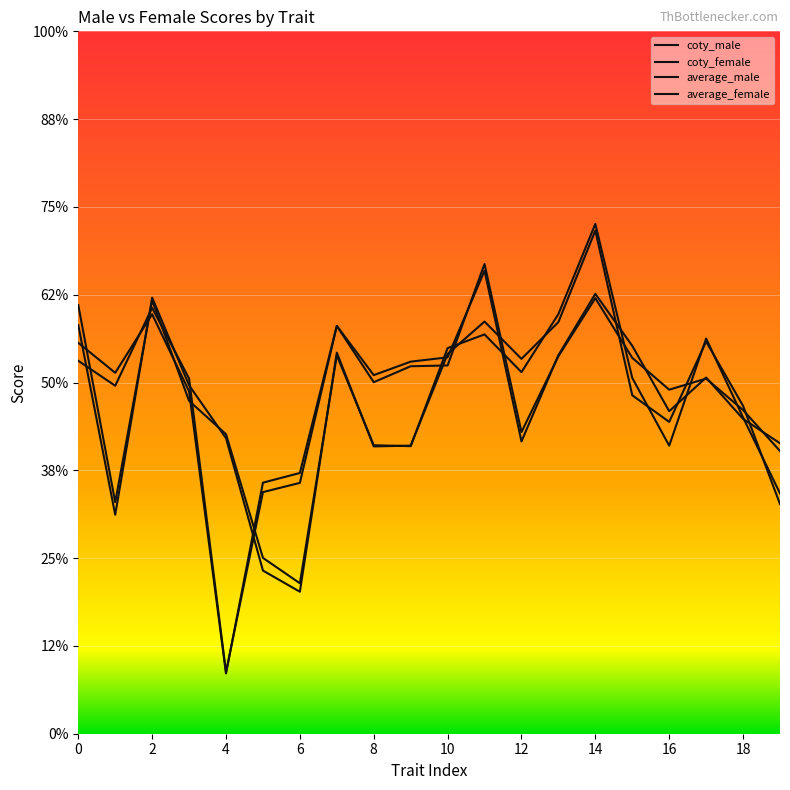

Which series ends up on top after the final intersection of coty_male and average_female?

average_female